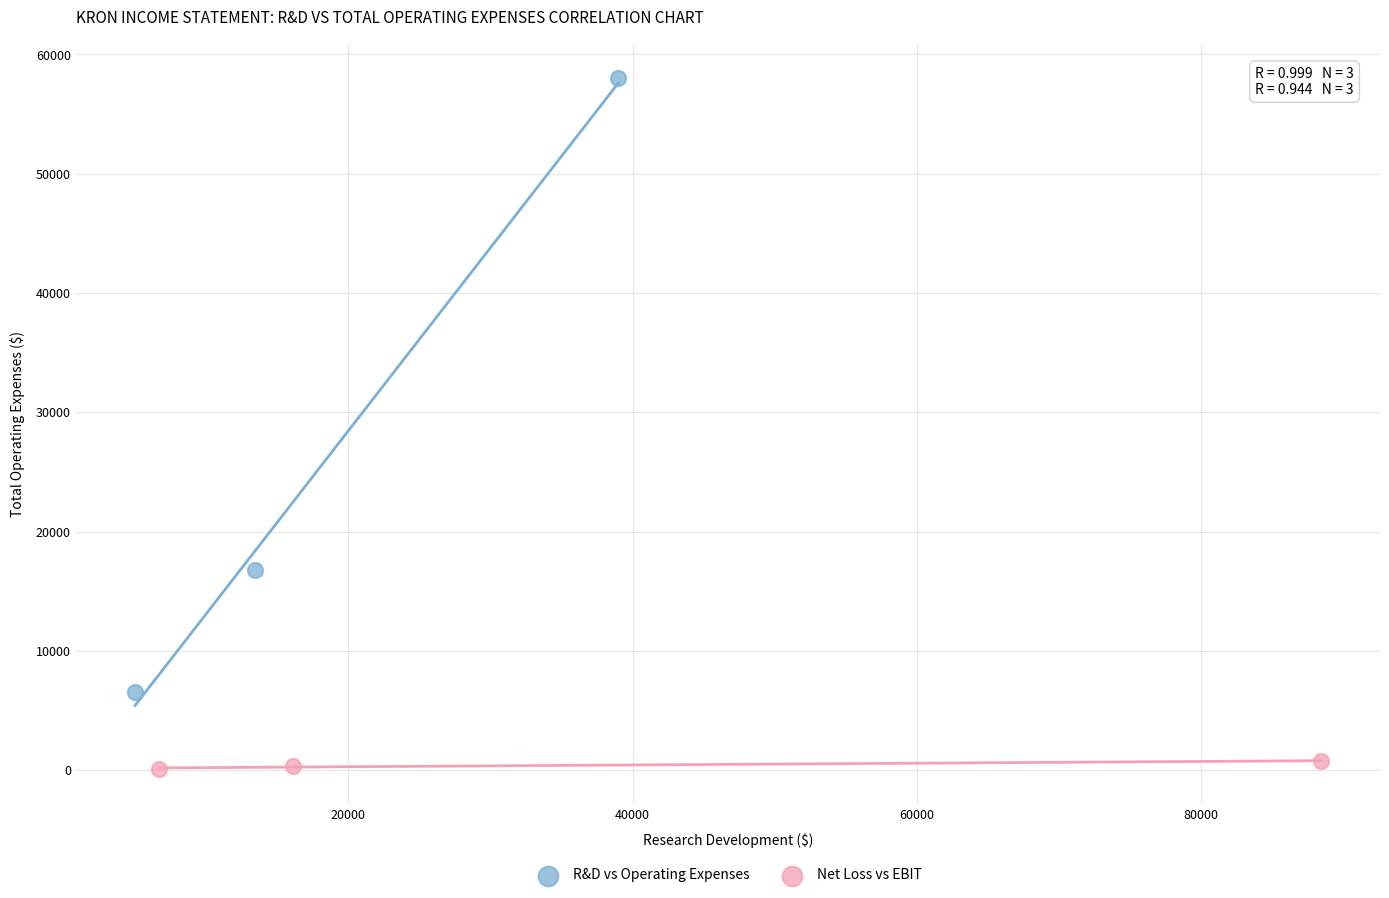

Which series reaches the minimum Y coordinate?

Net Loss vs EBIT